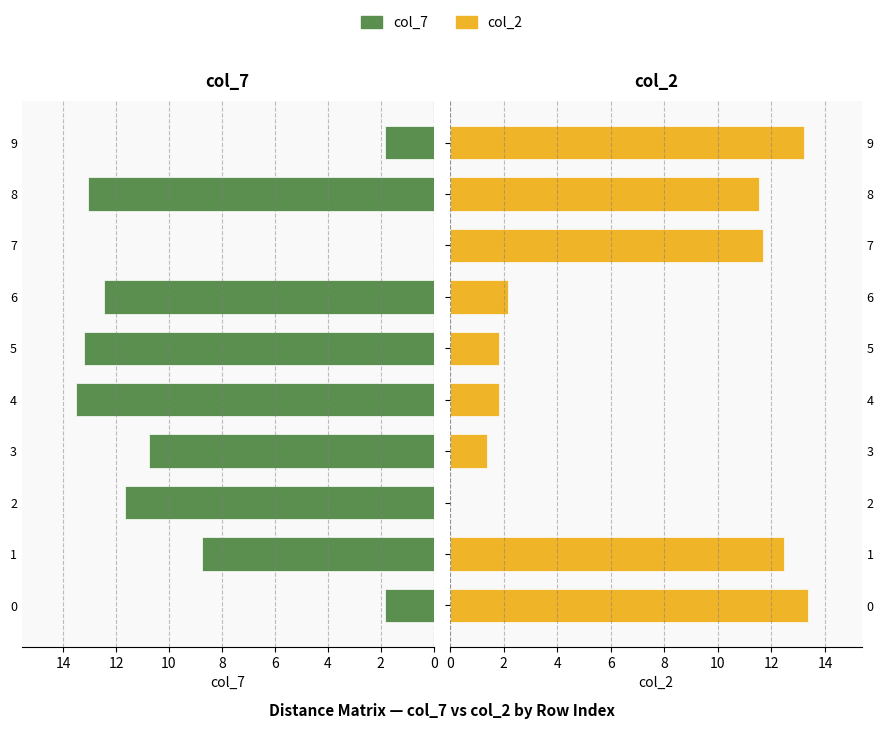

How many data points in col_2 are above 11?

5